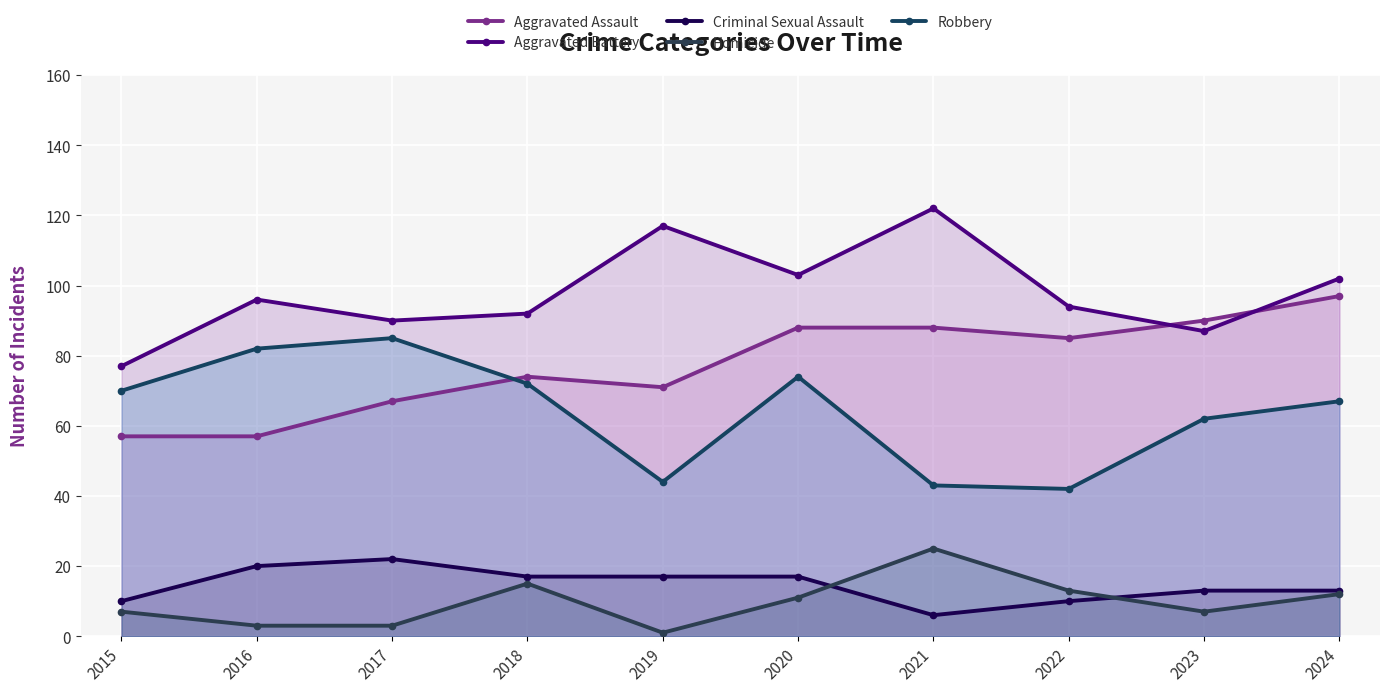

Reading left to right, extract all data points from this chart.

Aggravated Assault: 57	57	67	74	71	88	88	85	90	97
Aggravated Battery: 77	96	90	92	117	103	122	94	87	102
Criminal Sexual Assault: 10	20	22	17	17	17	6	10	13	13
Homicide: 7	3	3	15	1	11	25	13	7	12
Robbery: 70	82	85	72	44	74	43	42	62	67